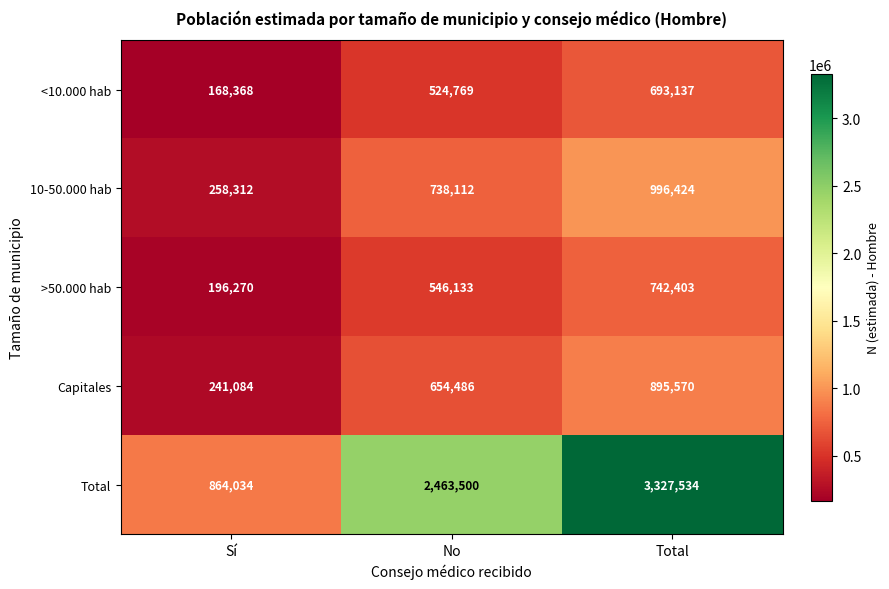

Reading left to right, list all the values displayed in this chart.

<10.000 hab: 168368	524769	693137
10-50.000 hab: 258312	738112	996424
>50.000 hab: 196270	546133	742403
Capitales: 241084	654486	895570
Total: 864034	2463500	3327534